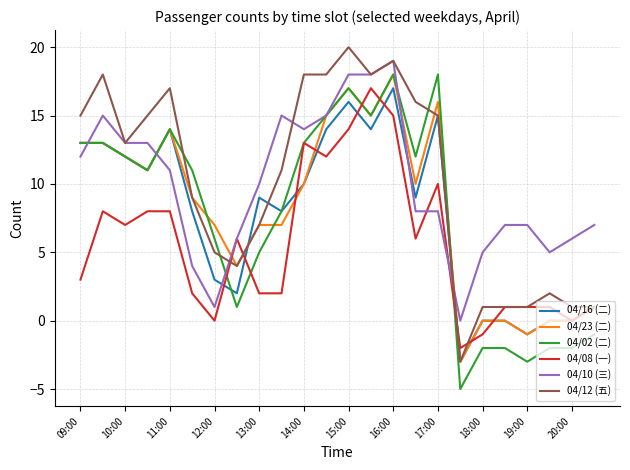

What is the maximum value shown in the chart?

20